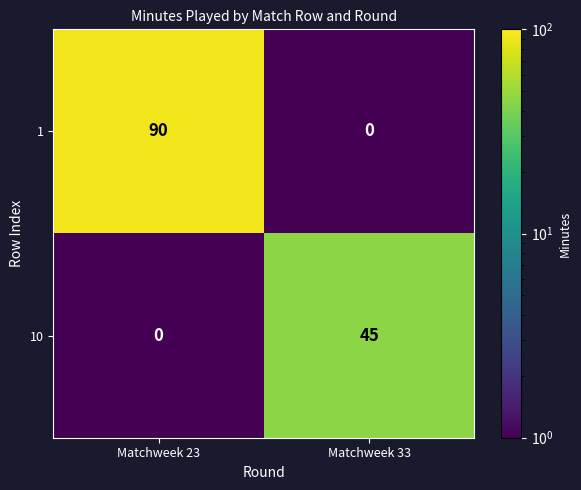

Count the number of categories in the chart.

2